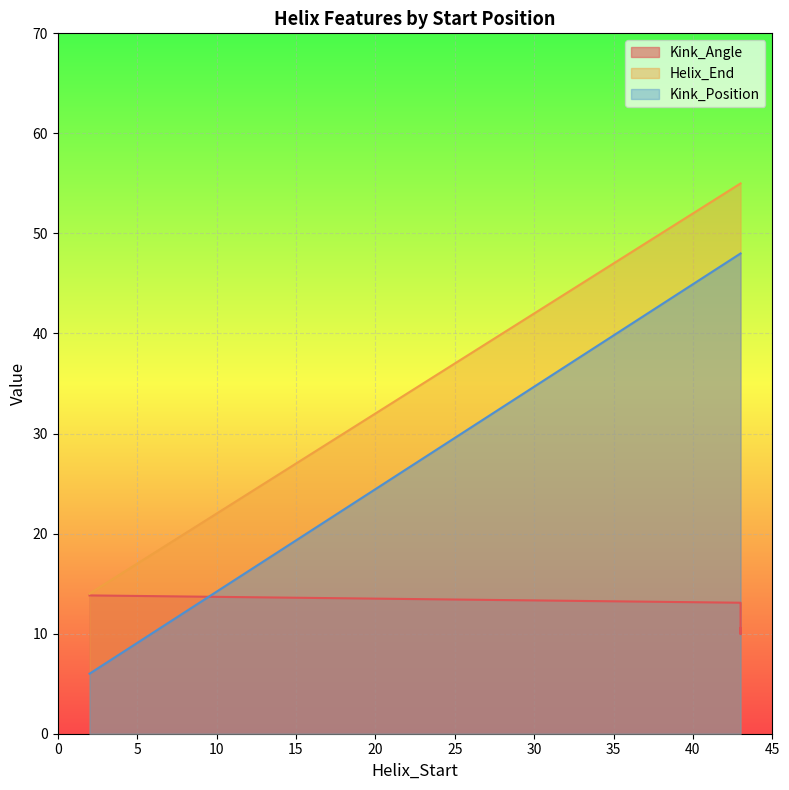

Which series changed the most between 2 and 43?

Kink_Position